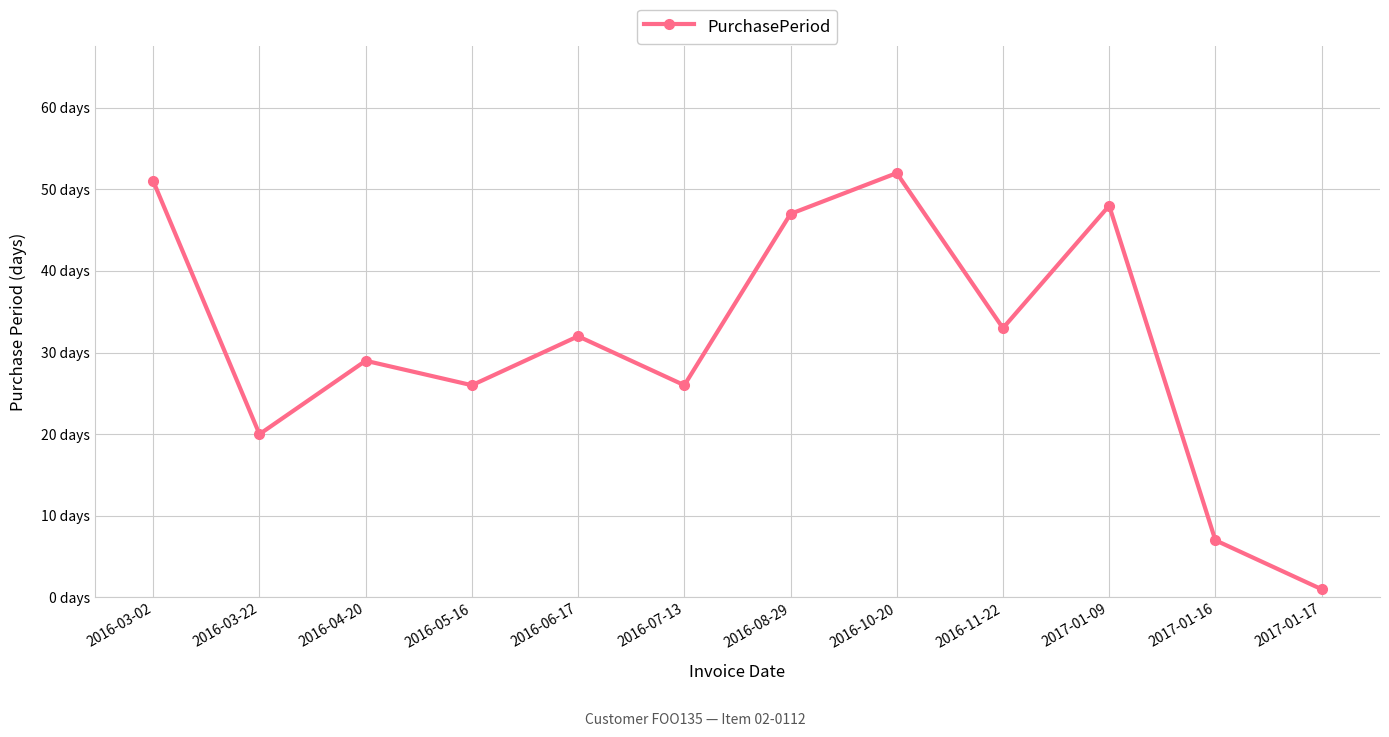

Does the chart have visible grid lines?

Yes